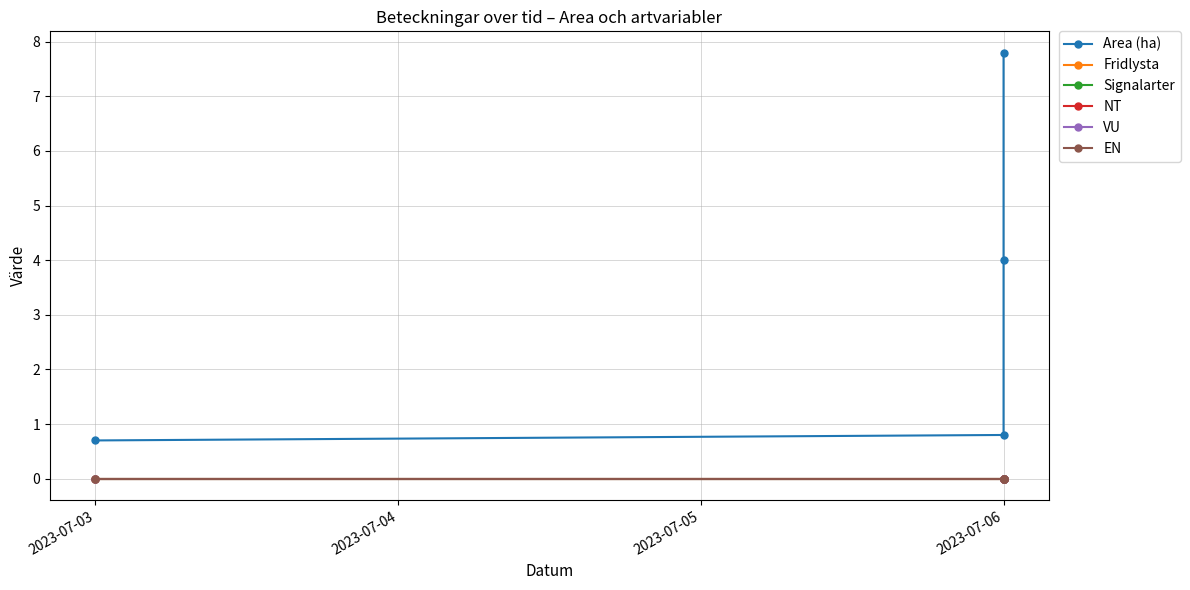

True or false: Area (ha) and VU cross at least once.

False